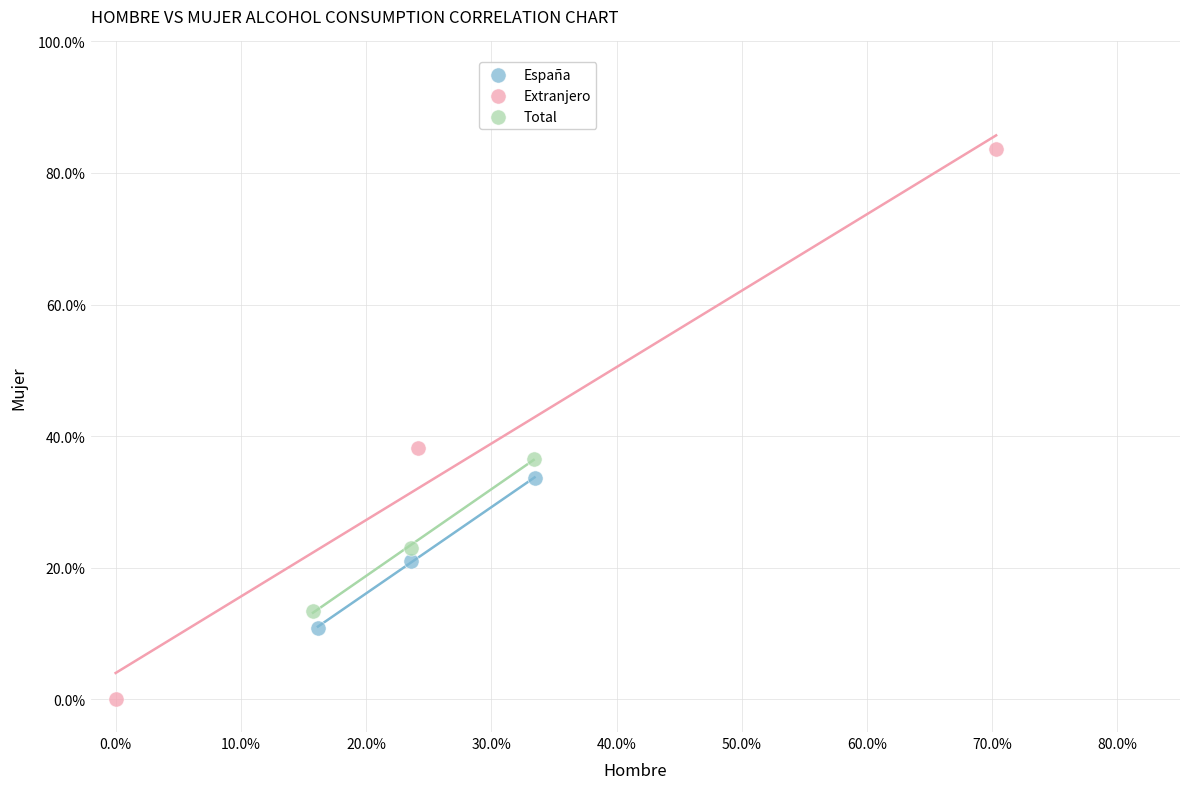

Which series reaches the minimum Y coordinate?

Extranjero